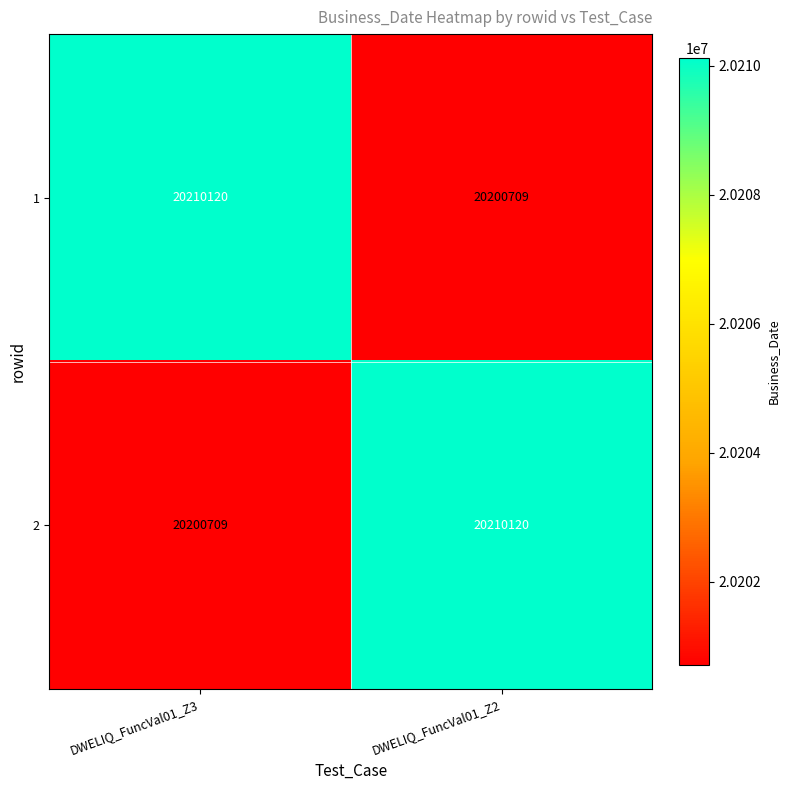

Is it true that 2 equals 20210120 at DWELIQ_FuncVal01_Z2?

True